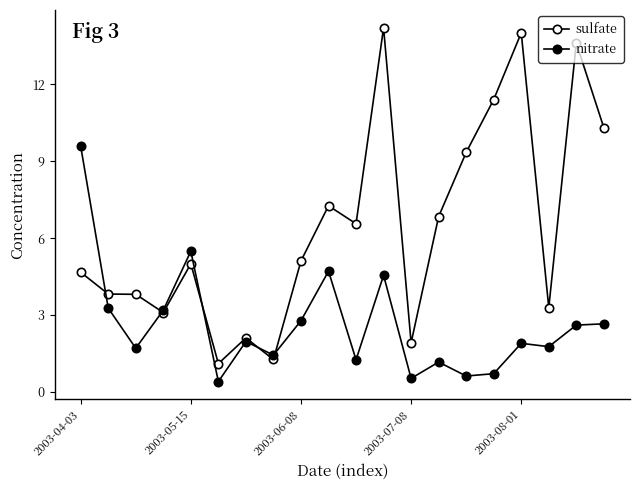

True or false: sulfate and nitrate intersect in this chart.

True